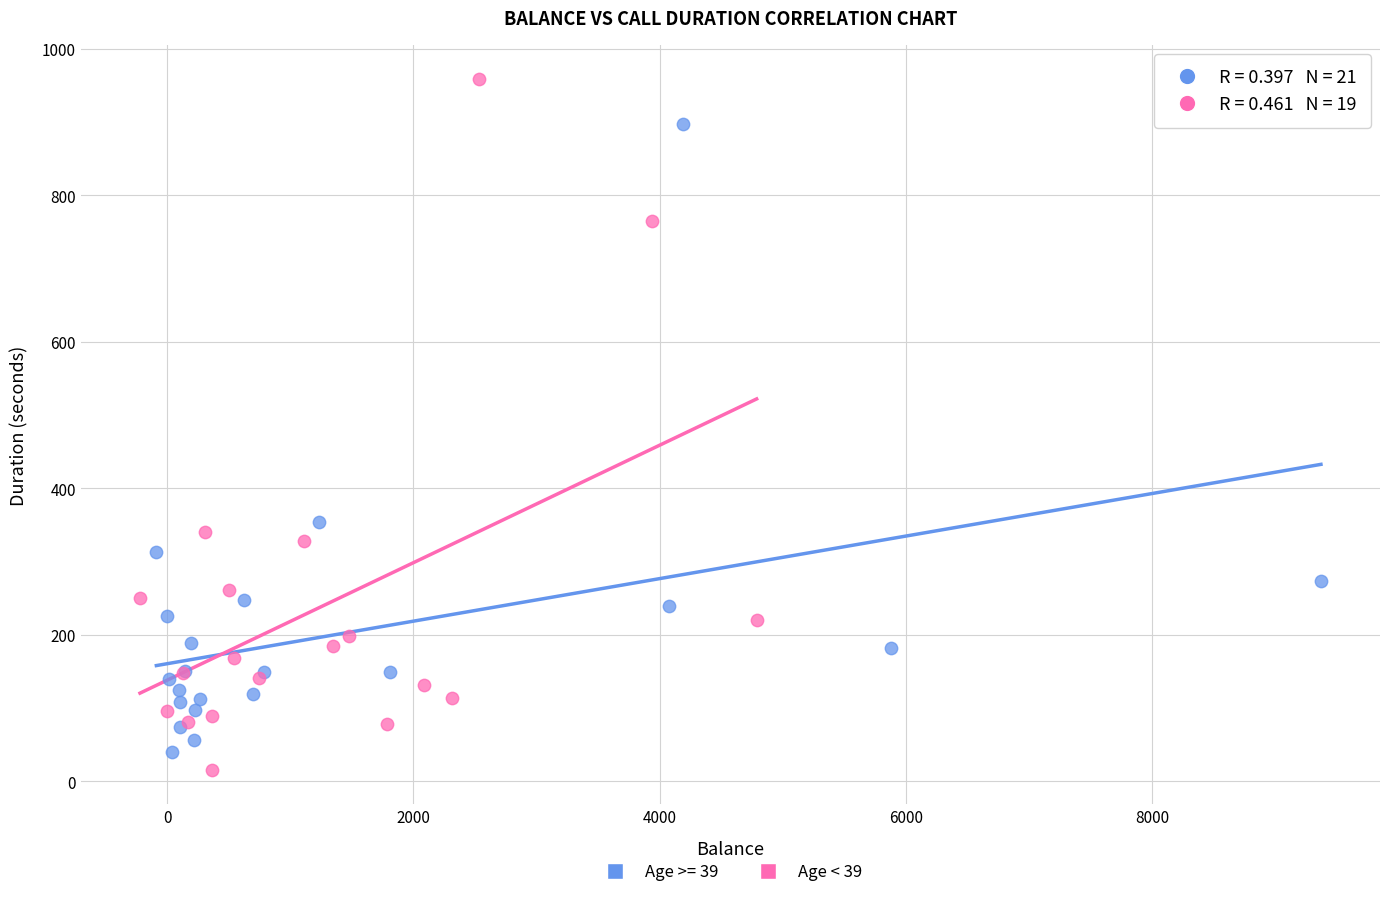

Which series has the widest spread of Y values?

Age < 39